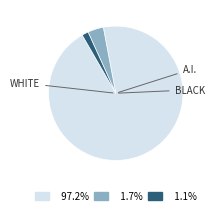

Do 97.2% and 1.1% together represent more than half of the pie?

Yes